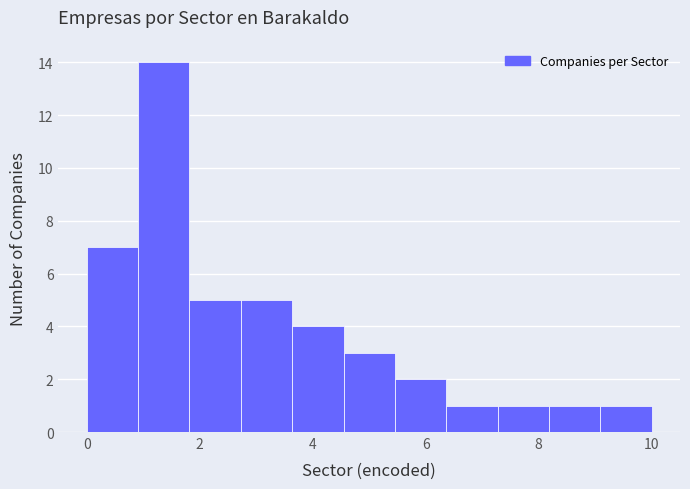

Reading left to right, list every bar in this chart as the range it spans on the x-axis followed by its height. Neither the bar edges nor the heights are printed on the chart, so give them approximately, as read against the axes.

0.0 to 1.0: 7
1.0 to 1.8: 14
1.8 to 2.8: 5
2.8 to 3.6: 5
3.6 to 4.6: 4
4.6 to 5.4: 3
5.4 to 6.4: 2
6.4 to 7.2: 1
7.2 to 8.2: 1
8.2 to 9.0: 1
9.0 to 10.0: 1